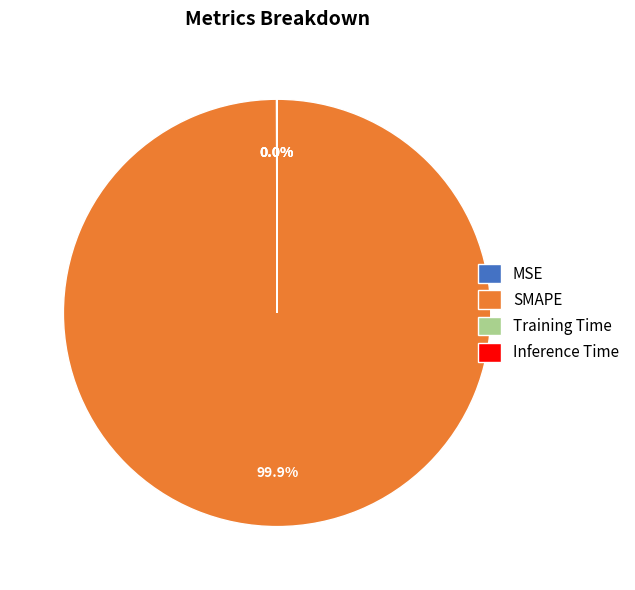

Does any single category account for the majority?

Yes